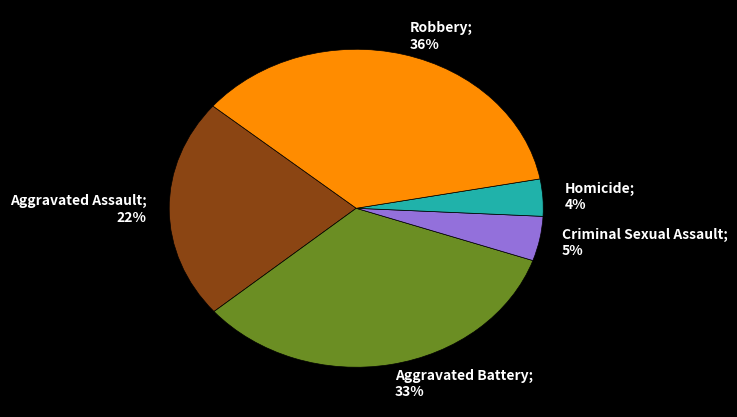

What percentage is the Robbery slice, to the nearest percent?

36%